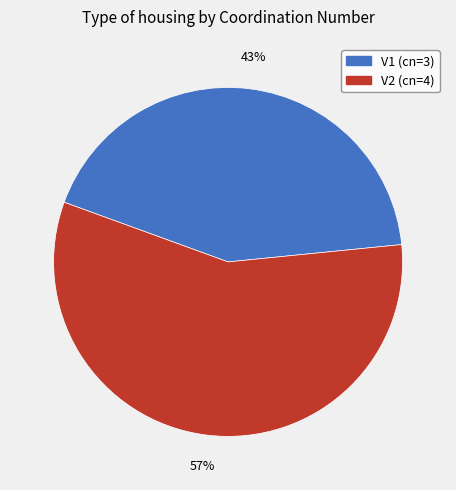

To the nearest percent, what is the difference between the largest and smallest slice percentages?

14%